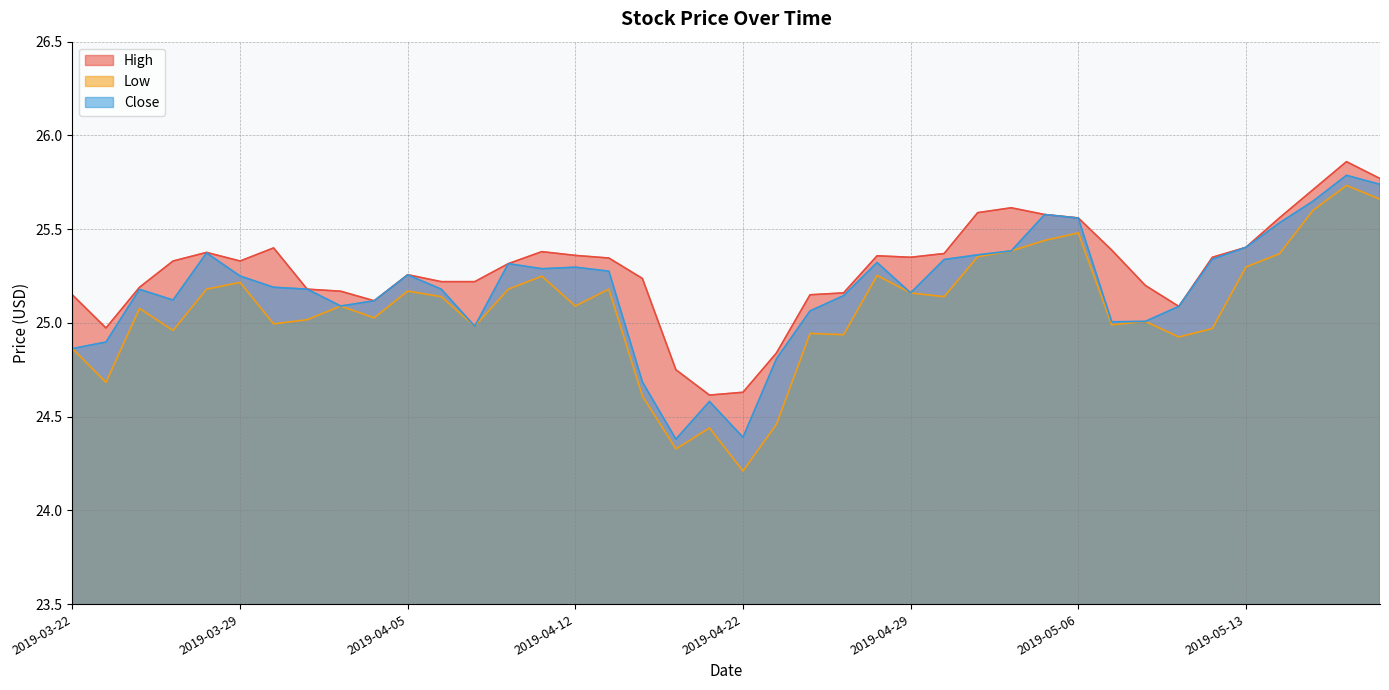

The value of Low at 2019-05-17 is 25.7. True or false?

True